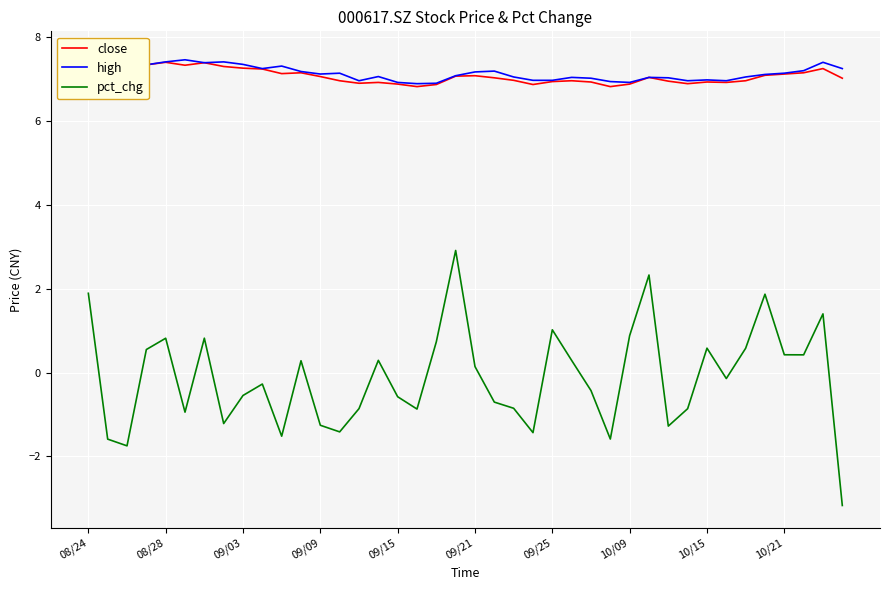

How many interior local peaks does the pct_chg series have?

11